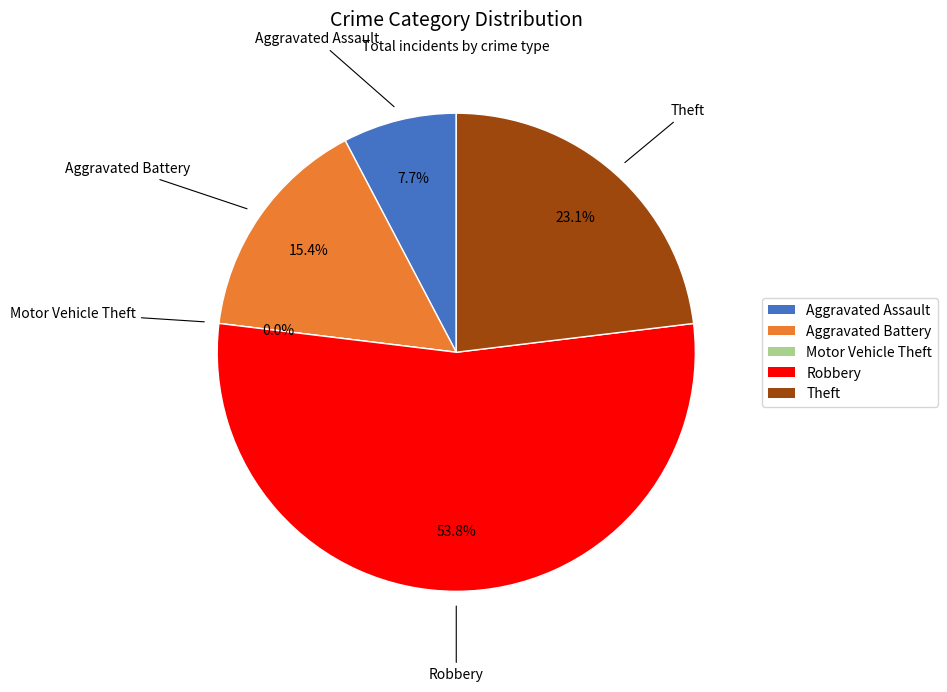

Rank the categories by value from highest to lowest.

Robbery, Theft, Aggravated Battery, Aggravated Assault, Motor Vehicle Theft